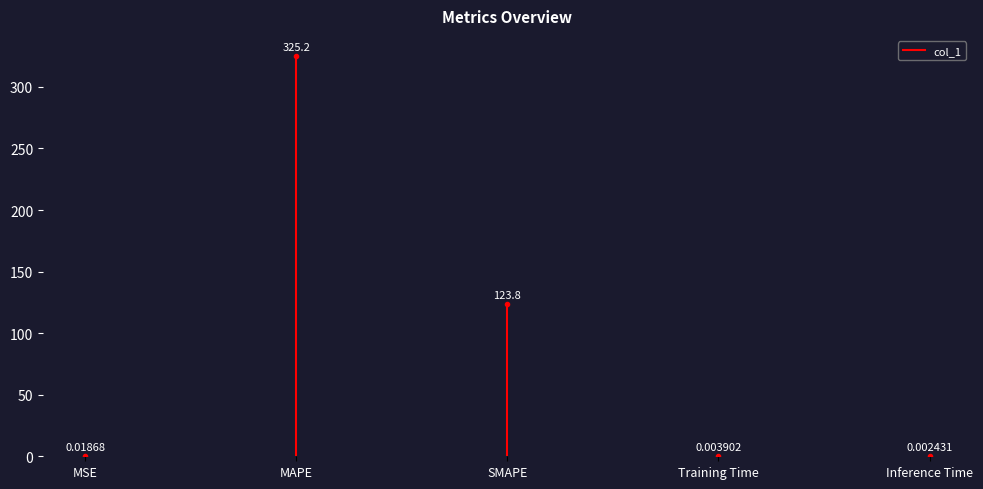

How many lines are shown in the chart?

1